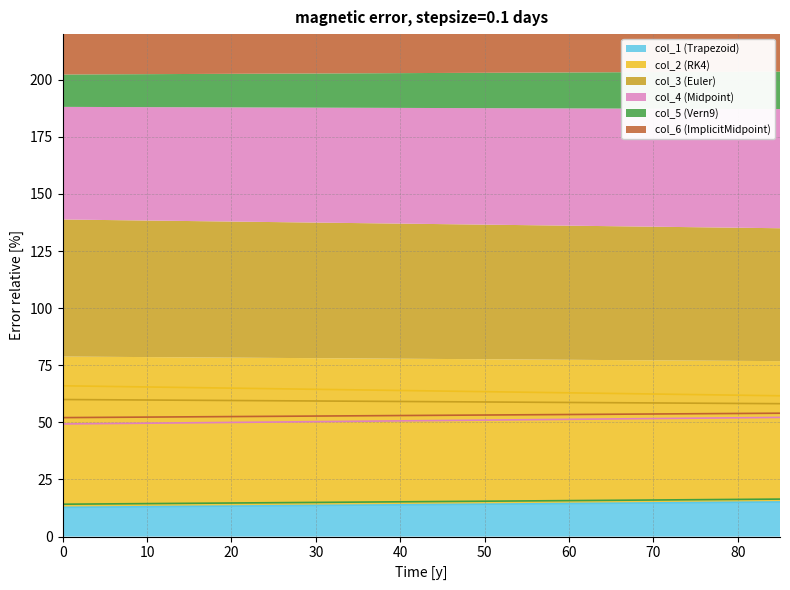

Which series has the widest spread of values?

col_2